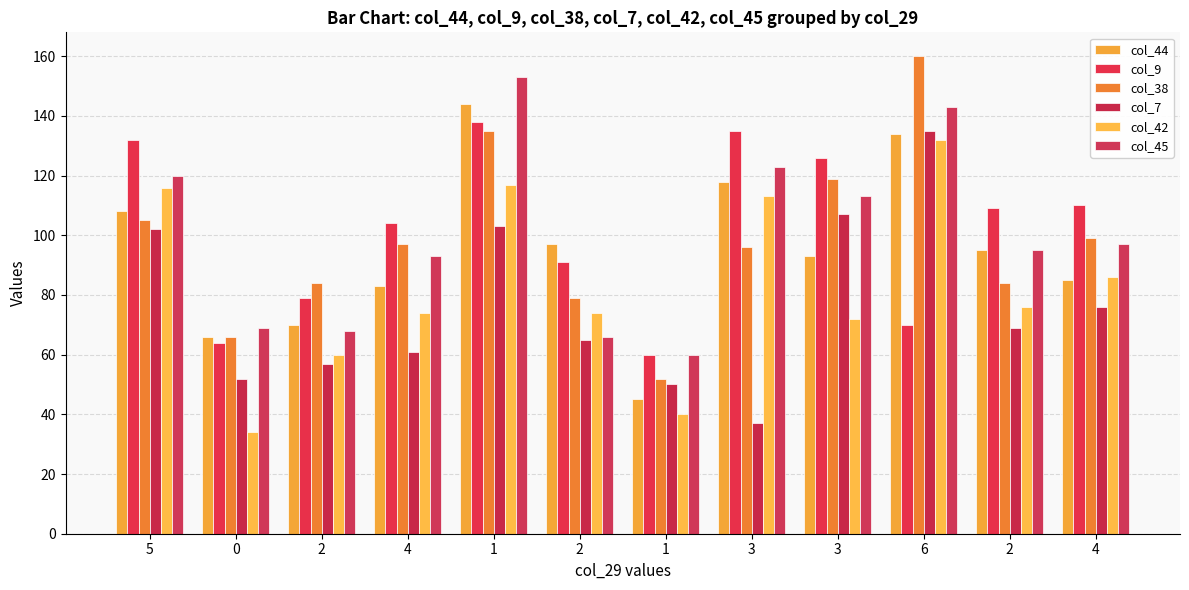

Are the bars grouped side by side (vs. stacked)?

Yes